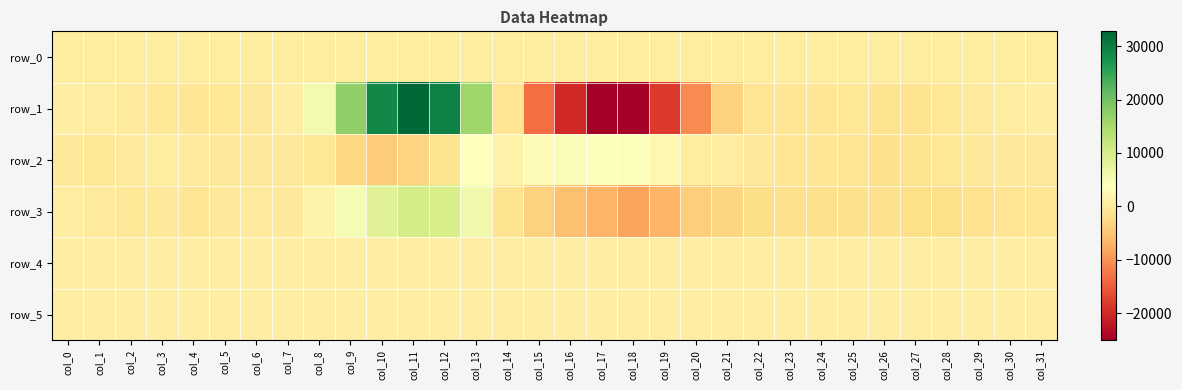

Which series has the largest range (max minus min)?

row_1